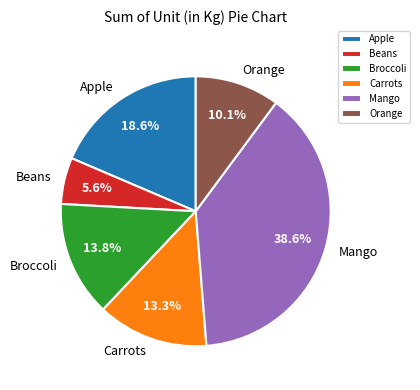

To the nearest percent, what is the difference between the Apple and Carrots slice percentages?

5%